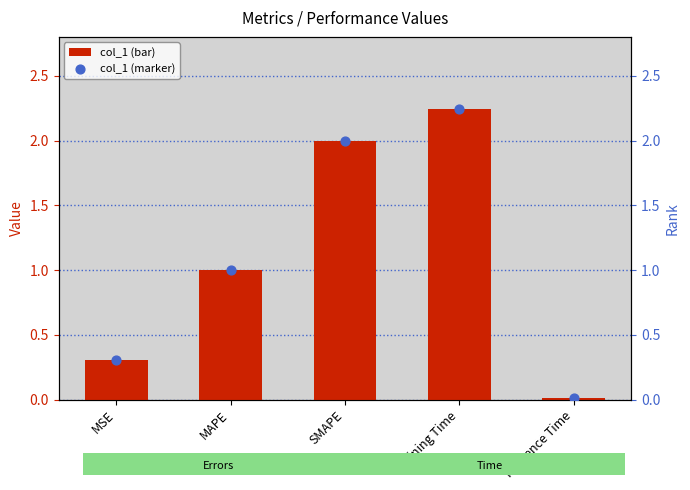

Which series has the largest Y range (max minus min)?

col_1